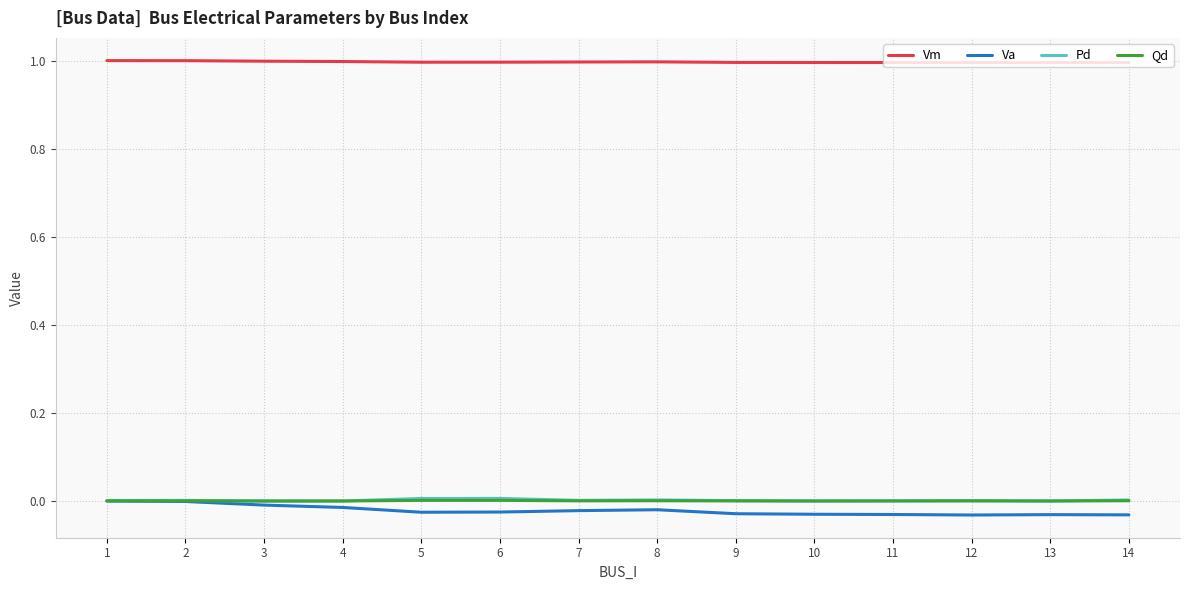

True or false: Vm and Va cross at least once.

False